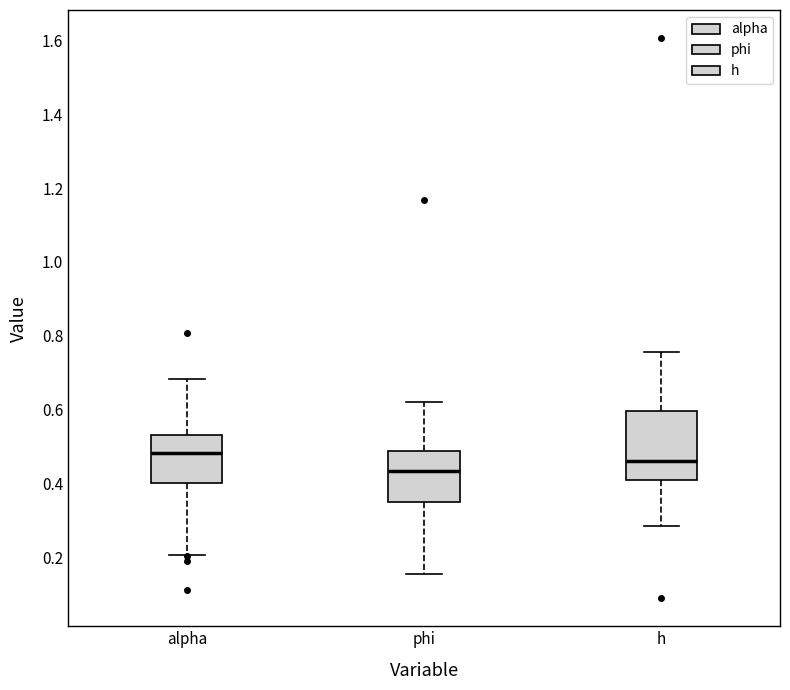

Reading left to right, read every box against the y-axis: the position of its median line, the range the box covers, and the ends of its whiskers. The values are not printed on the chart, so give them approximately, as read against the axis.

alpha: median 0.48, box 0.40 to 0.54, whiskers 0.20 to 0.68
phi: median 0.44, box 0.34 to 0.48, whiskers 0.16 to 0.62
h: median 0.46, box 0.40 to 0.60, whiskers 0.28 to 0.76